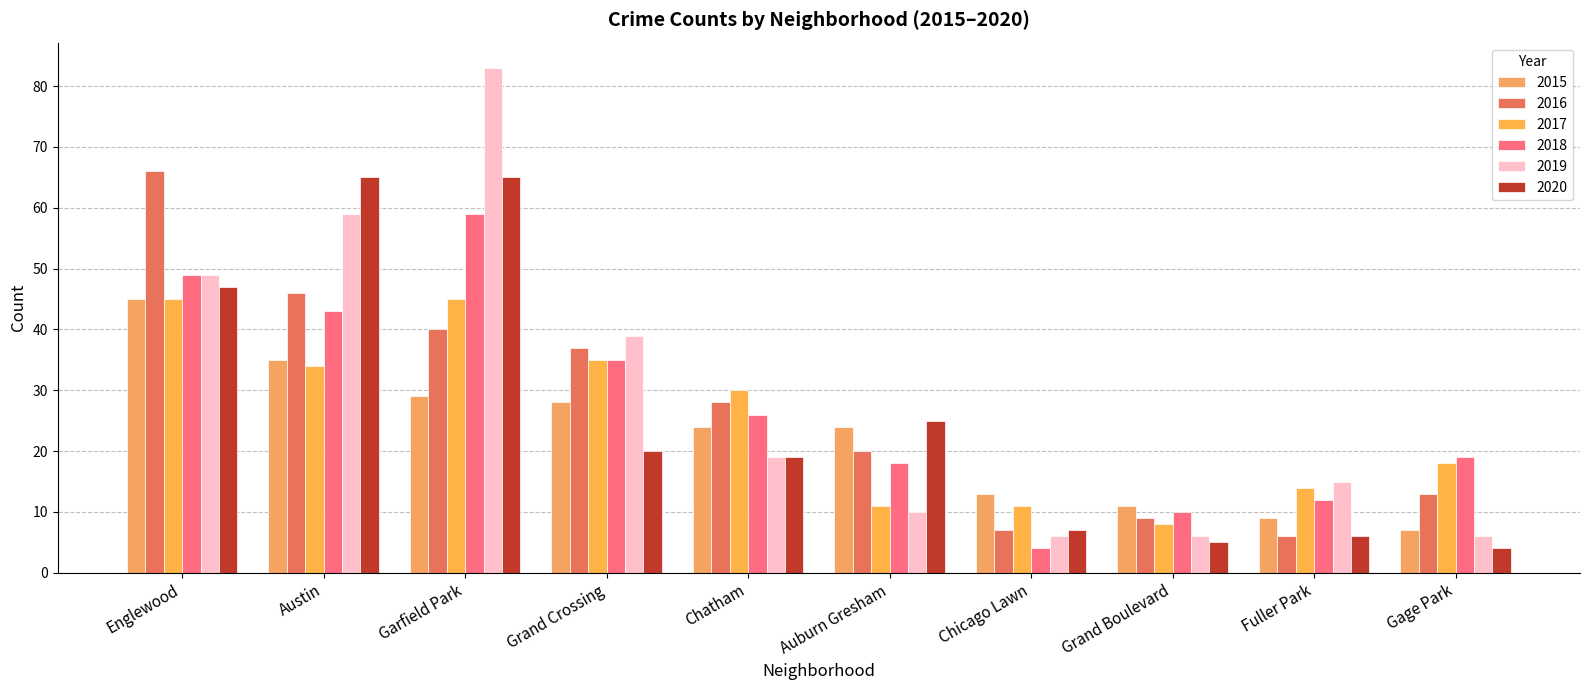

What is the difference between the second highest and second lowest values in the 2020 series?

60